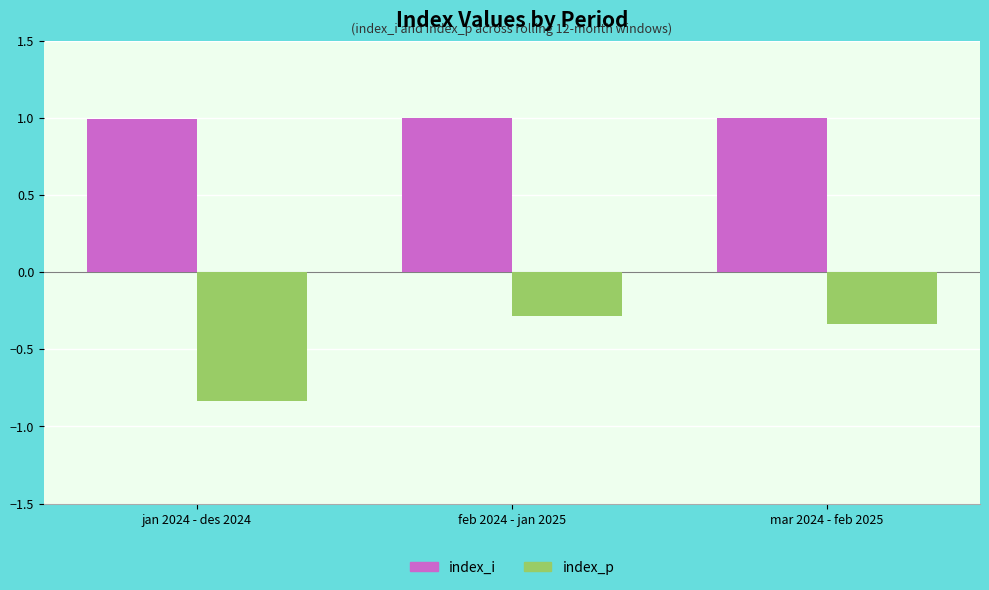

Does the chart contain any negative values?

Yes